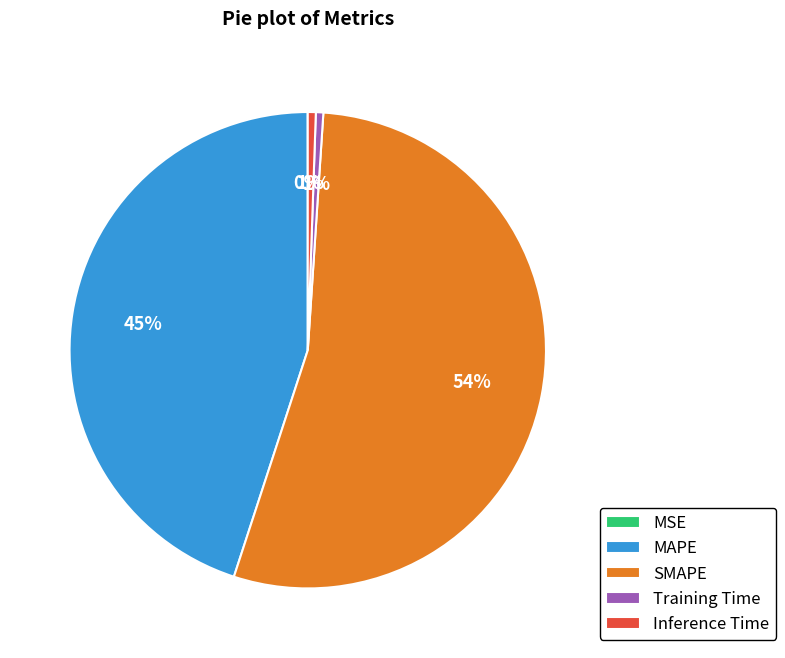

Is the sum of Inference Time and SMAPE greater than half?

Yes